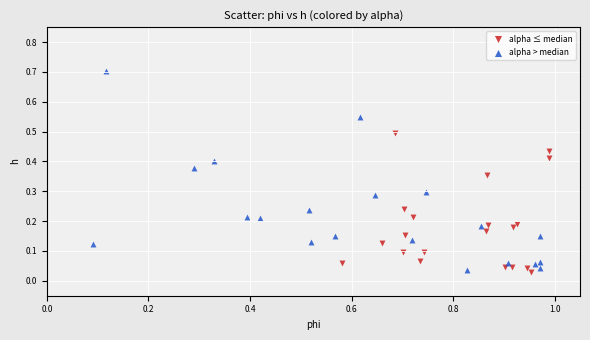

Which series reaches the maximum Y coordinate?

alpha > median